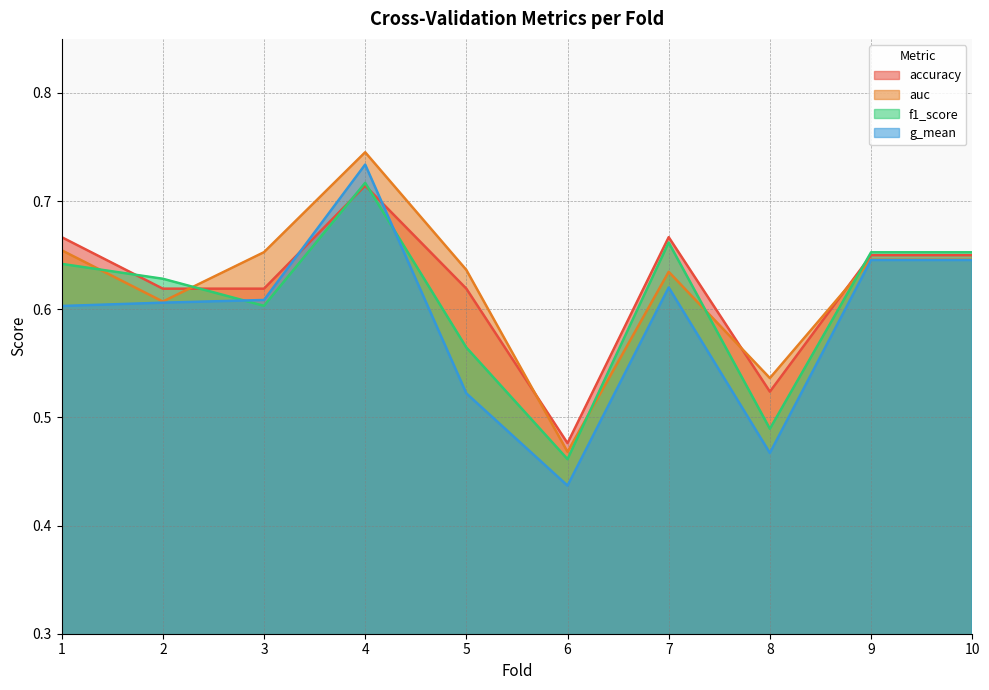

True or false: auc has more than 2 points higher than both neighbors.

False